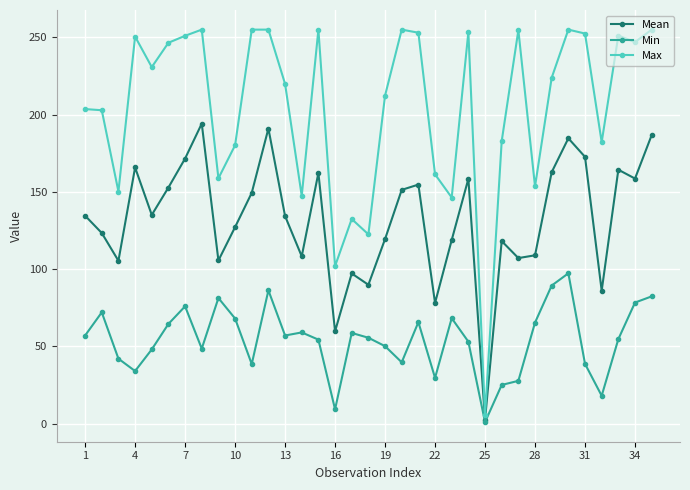

In Min, how many points are higher than both neighbors (excluding endpoints)?

9